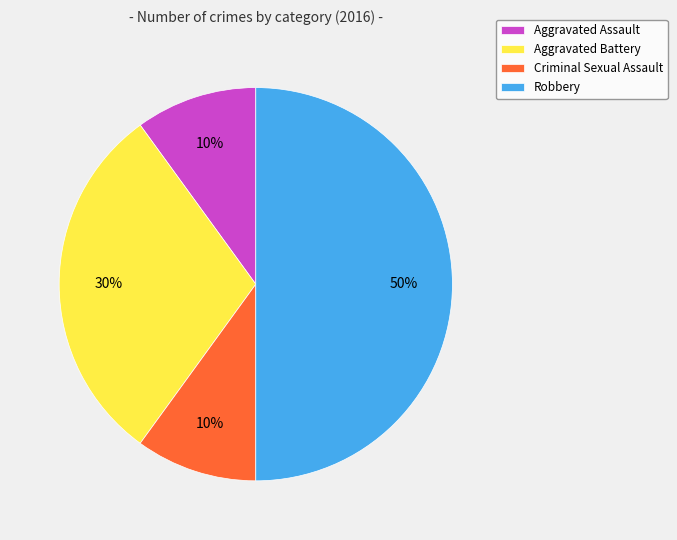

Is the sum of Criminal Sexual Assault and Robbery greater than half?

Yes